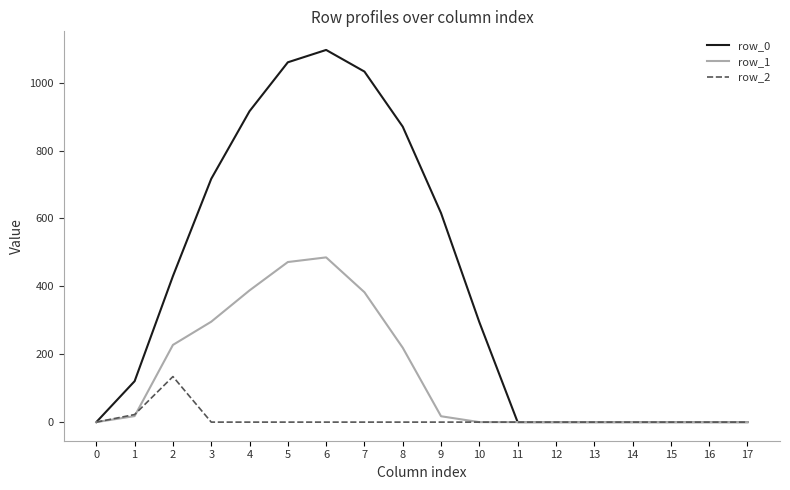

What is the total value across all series at 9?

633.1